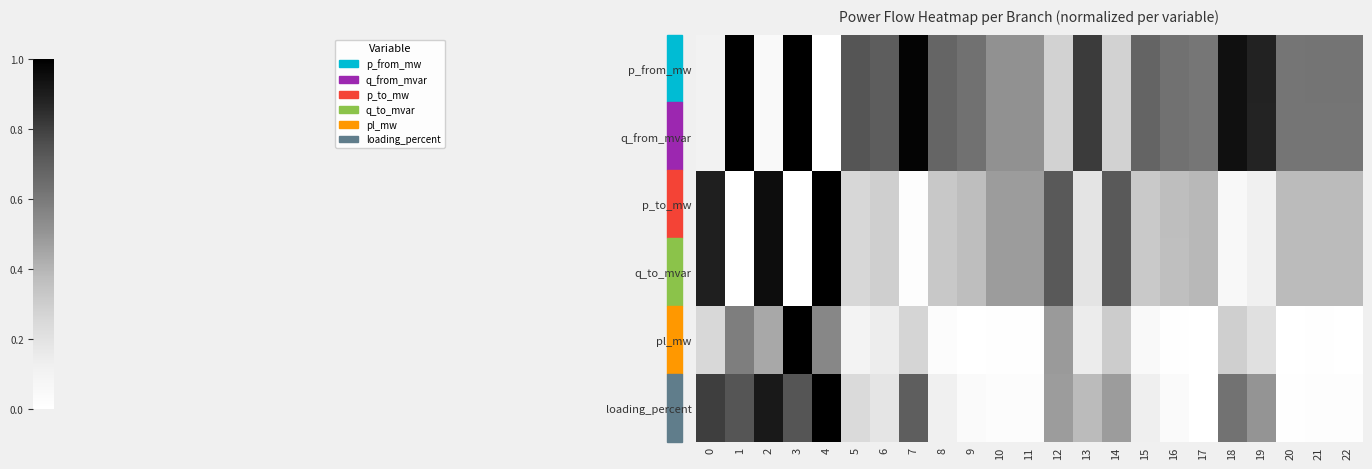

Reading right to left, list all the values displayed in this chart.

p_from_mw: 22=0.6	21=0.6	20=0.6	19=0.9	18=0.9	17=0.6	16=0.6	15=0.7	14=0.3	13=0.8	12=0.3	11=0.5	10=0.5	9=0.6	8=0.7	7=1.0	6=0.7	5=0.7	4=0.0	3=1.0	2=0.0	1=1.0	0=0.1
q_from_mvar: 22=0.6	21=0.6	20=0.6	19=0.9	18=0.9	17=0.6	16=0.6	15=0.7	14=0.3	13=0.8	12=0.3	11=0.5	10=0.5	9=0.6	8=0.7	7=1.0	6=0.7	5=0.7	4=0.0	3=1.0	2=0.0	1=1.0	0=0.1
p_to_mw: 22=0.4	21=0.4	20=0.4	19=0.1	18=0.1	17=0.4	16=0.4	15=0.3	14=0.7	13=0.2	12=0.7	11=0.5	10=0.5	9=0.4	8=0.3	7=0.0	6=0.3	5=0.3	4=1.0	3=0.0	2=1.0	1=0.0	0=0.9
q_to_mvar: 22=0.4	21=0.4	20=0.4	19=0.1	18=0.1	17=0.4	16=0.4	15=0.3	14=0.7	13=0.2	12=0.7	11=0.5	10=0.5	9=0.4	8=0.3	7=0.0	6=0.3	5=0.3	4=1.0	3=0.0	2=1.0	1=0.0	0=0.9
pl_mw: 22=0.0	21=0.0	20=0.0	19=0.2	18=0.3	17=0.0	16=0.0	15=0.1	14=0.3	13=0.1	12=0.5	11=0.0	10=0.0	9=0.0	8=0.0	7=0.3	6=0.1	5=0.1	4=0.6	3=1.0	2=0.4	1=0.6	0=0.3
loading_percent: 22=0.0	21=0.0	20=0.0	19=0.5	18=0.6	17=0.0	16=0.0	15=0.1	14=0.5	13=0.4	12=0.5	11=0.0	10=0.0	9=0.0	8=0.1	7=0.7	6=0.2	5=0.2	4=1.0	3=0.7	2=0.9	1=0.7	0=0.8